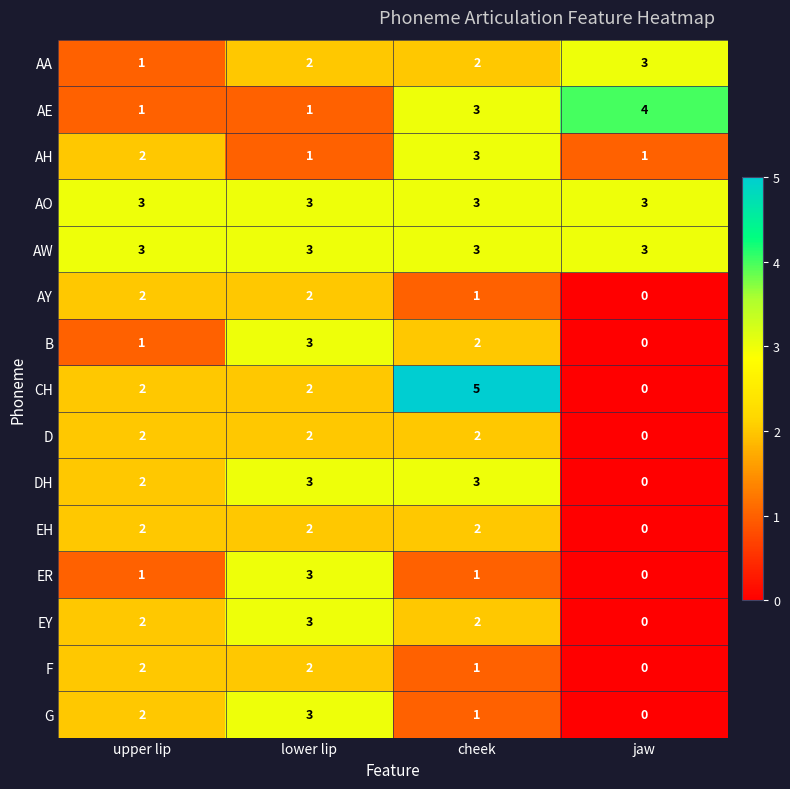

At which category is the sum across all series the highest?

lower lip